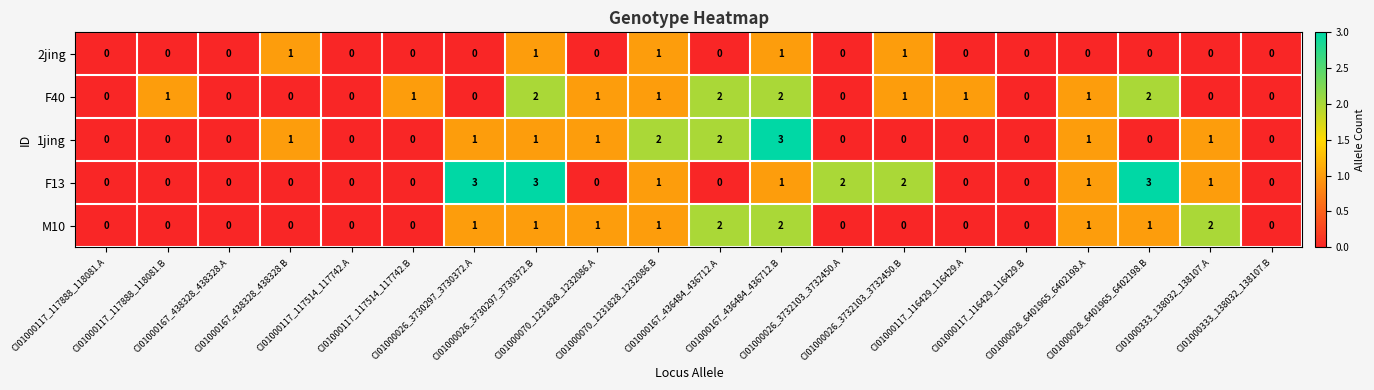

Count the F40 values in the range 0 to 1.

16